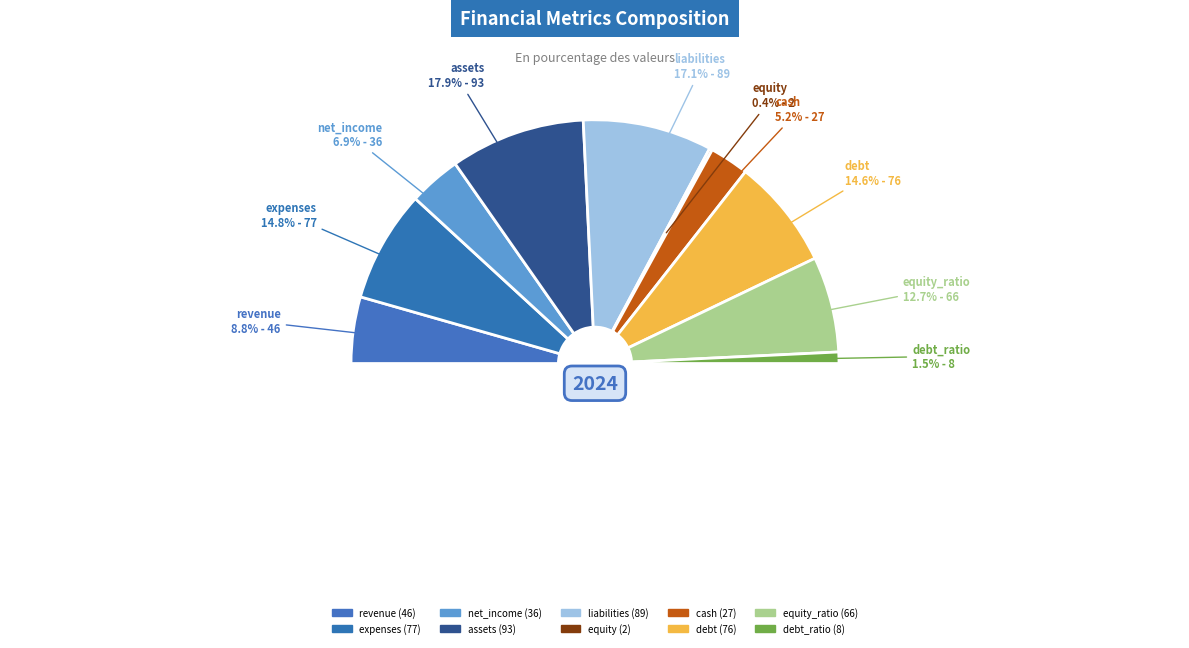

What is the change in value from equity_ratio to debt_ratio?

-58